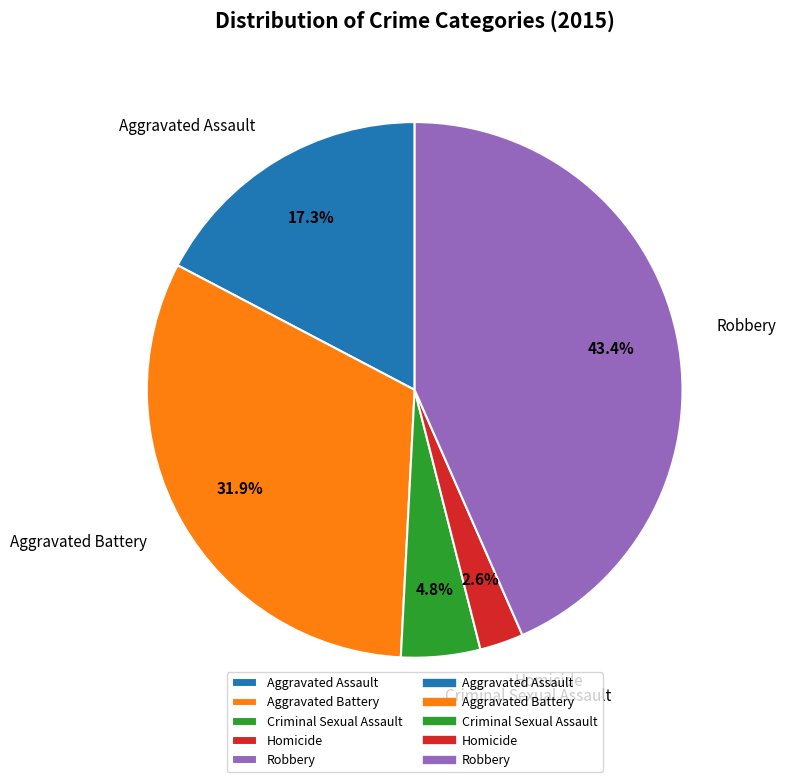

What percentage is the Homicide slice, to the nearest percent?

3%